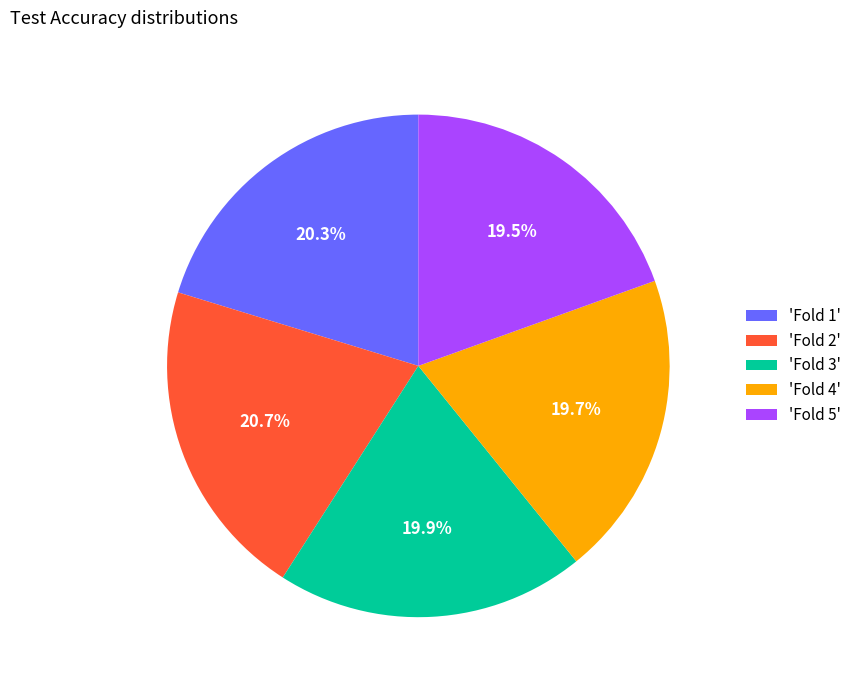

Which has a higher value, 'Fold 1' or 'Fold 5'?

'Fold 1'